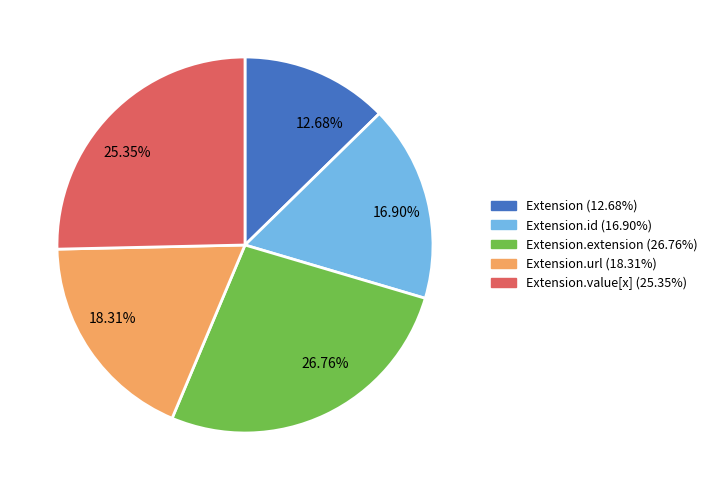

Count the number of slices in the pie.

5